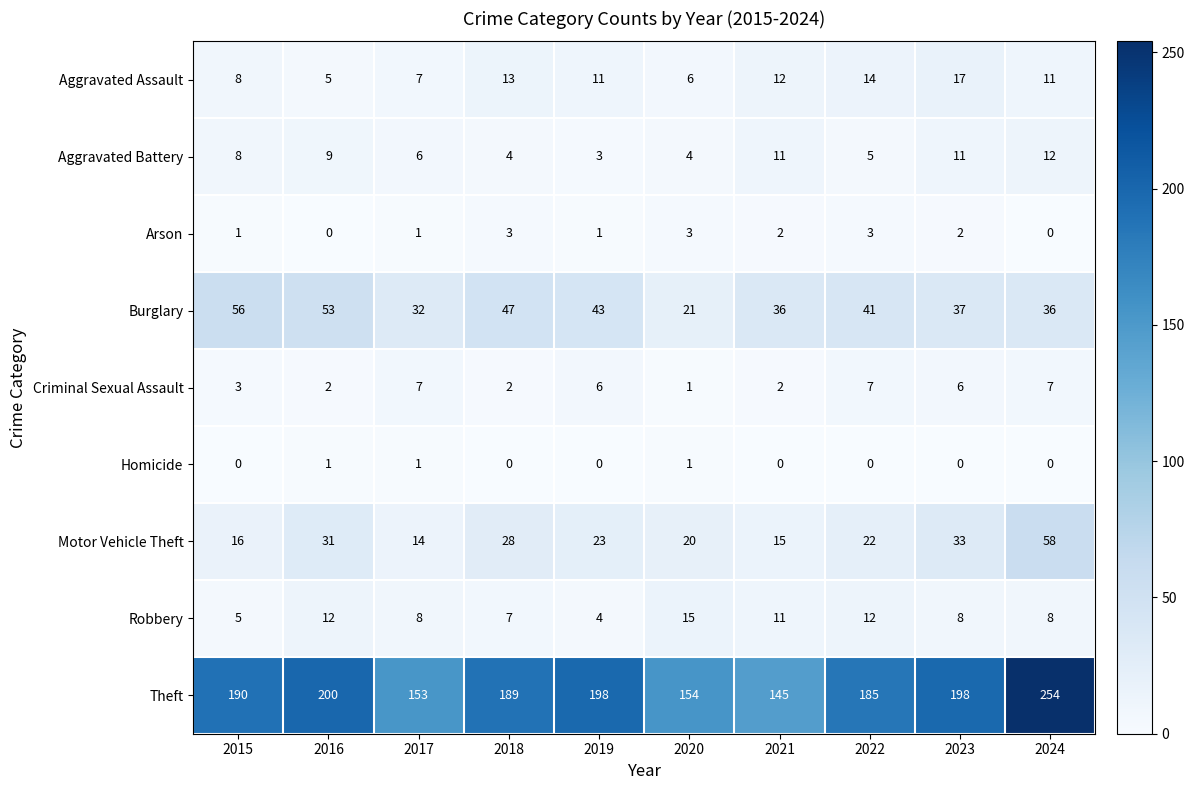

How many series are shown in this chart?

9